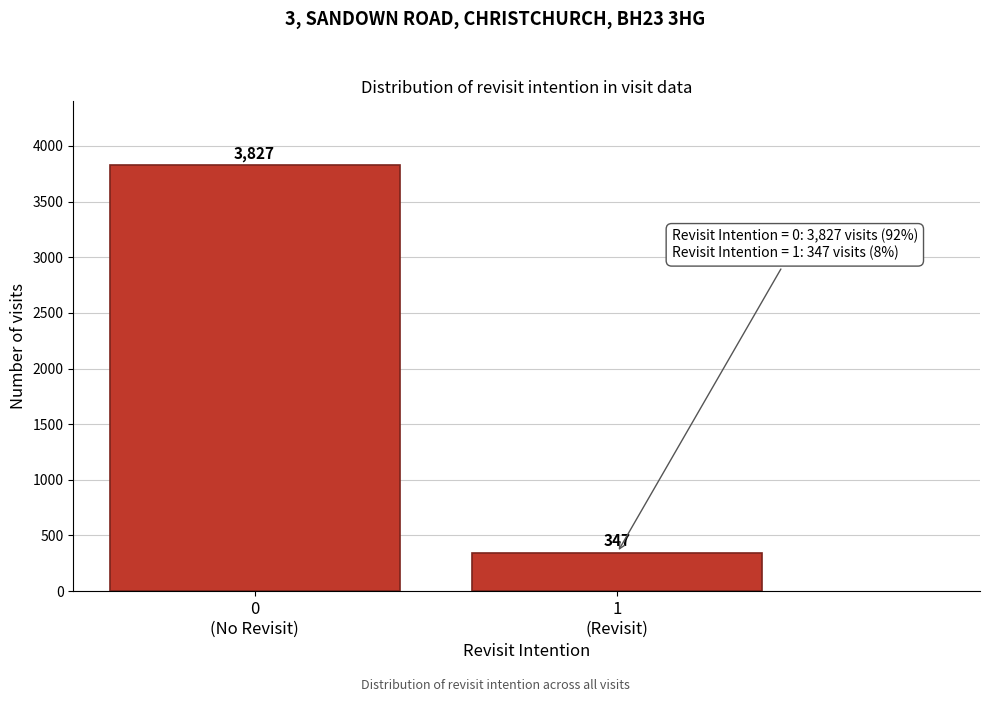

Reading left to right, extract all data points from this chart.

3827	347